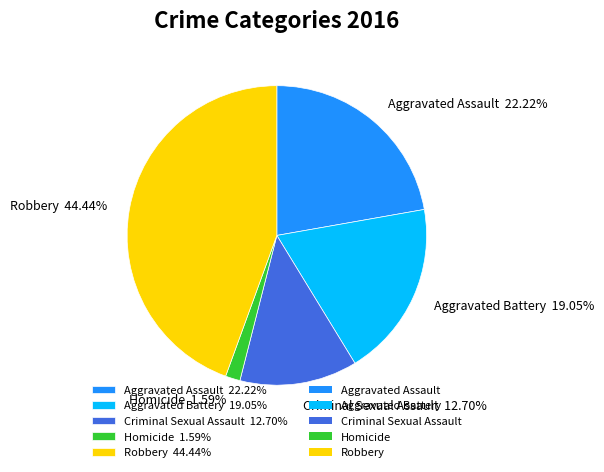

Which has a higher value, Aggravated Battery or Homicide?

Aggravated Battery